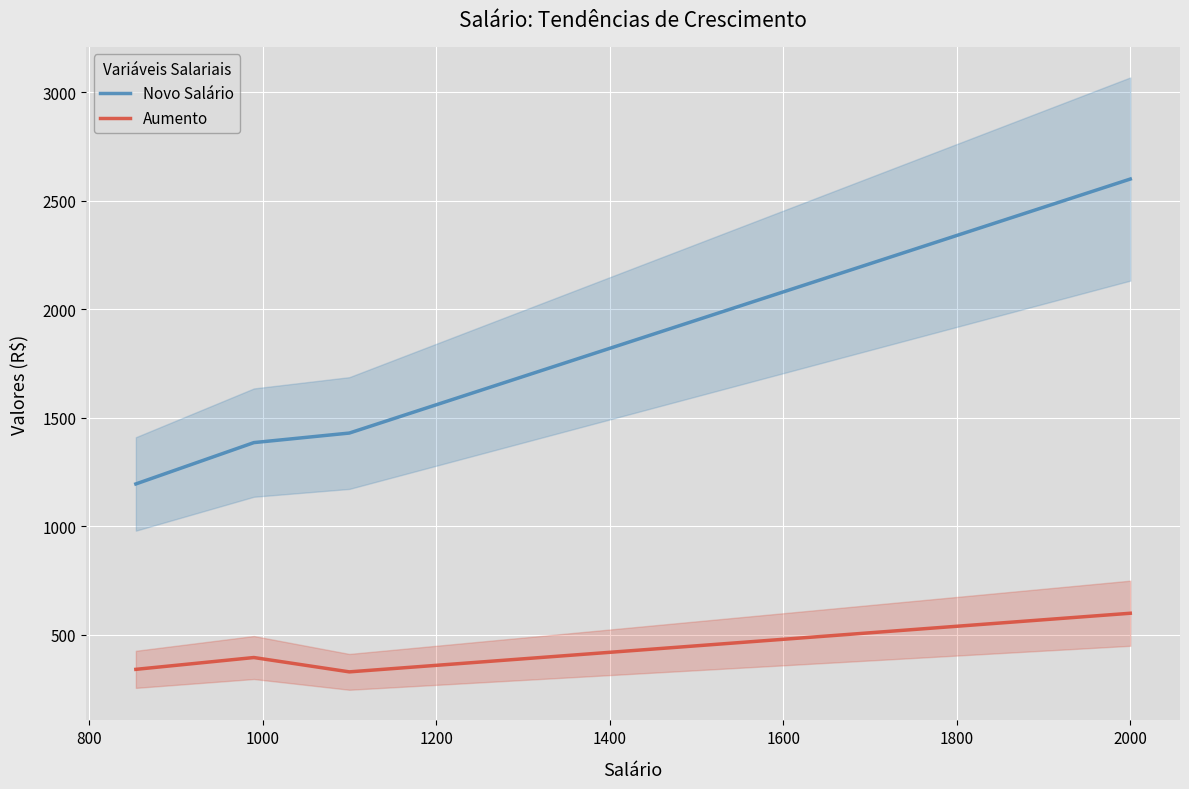

What is the highest value of the Novo Salário series?

2600.0